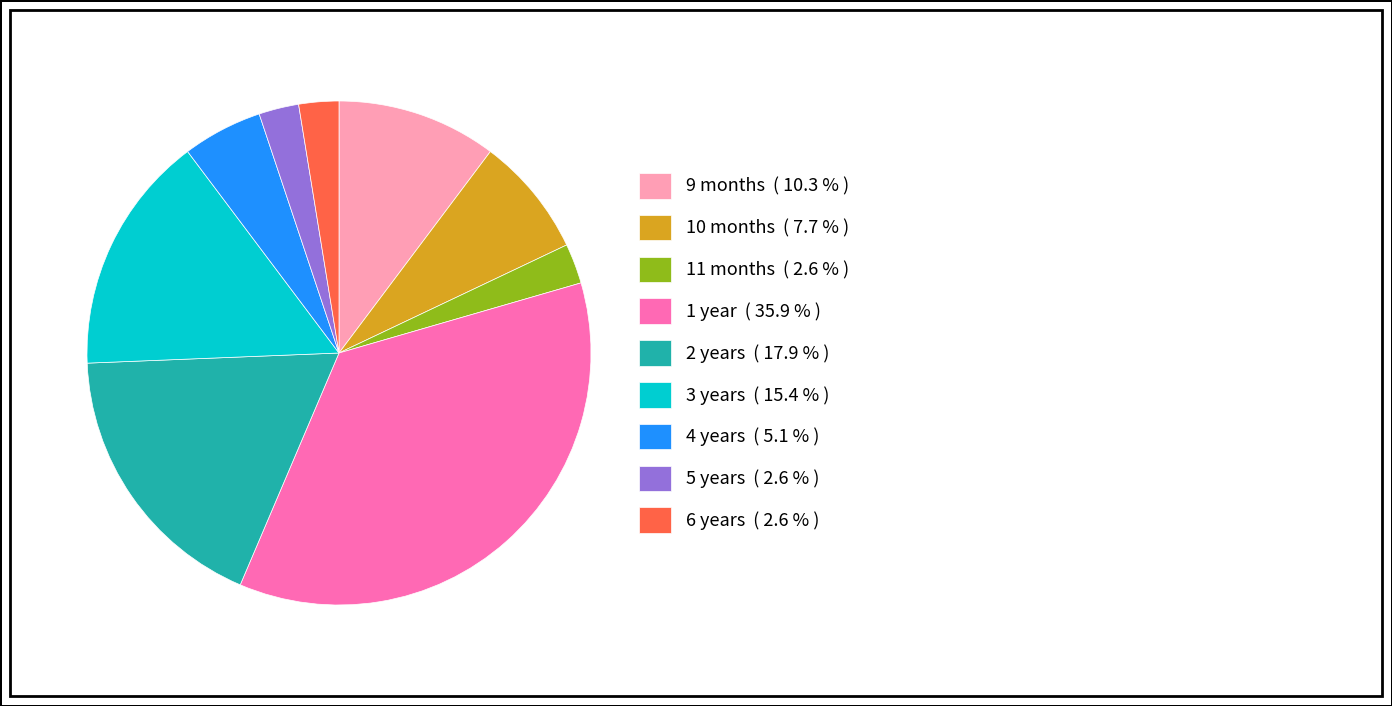

Combined, do 9 months ( 10.3 % ) and 10 months ( 7.7 % ) account for over 50%?

No